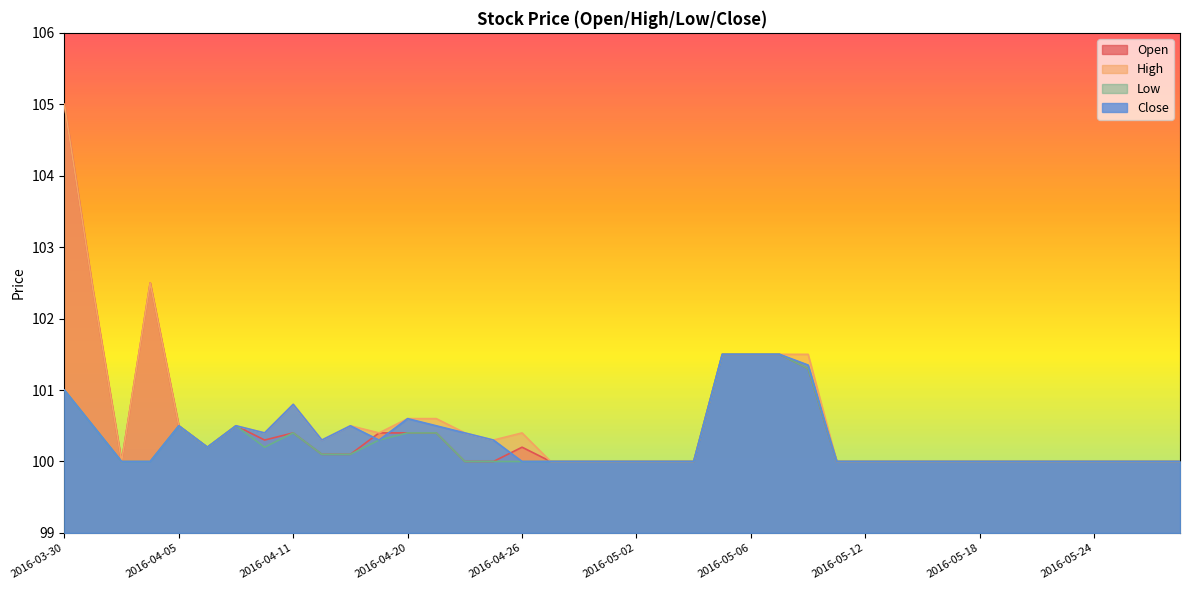

What is the label of the 4th point from the right?

2016-05-24